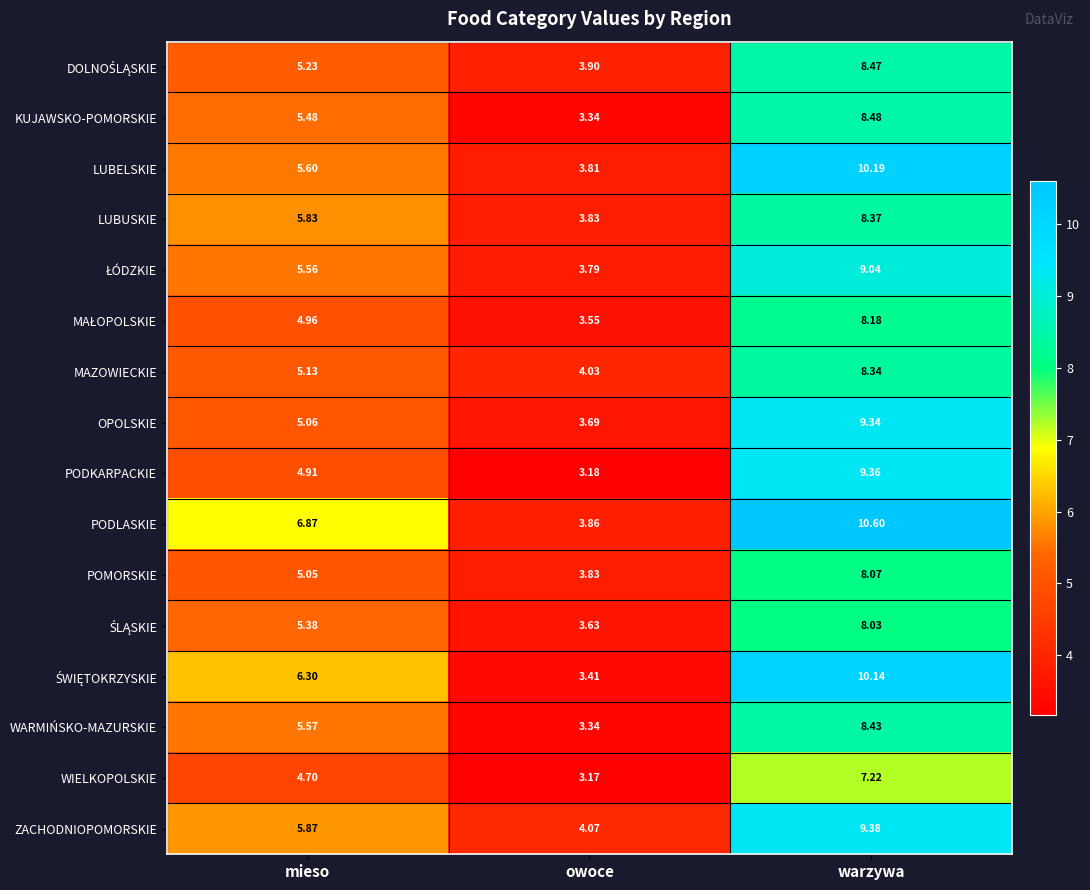

How many categories are shown in the chart?

3